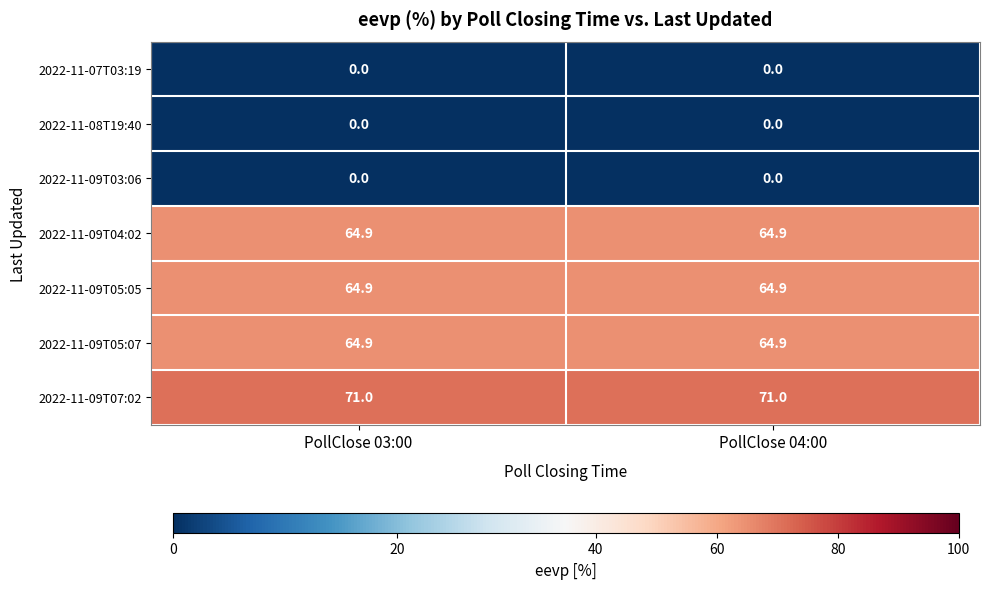

Is it true that 2022-11-09T07:02 equals 71.0 at PollClose 04:00?

True